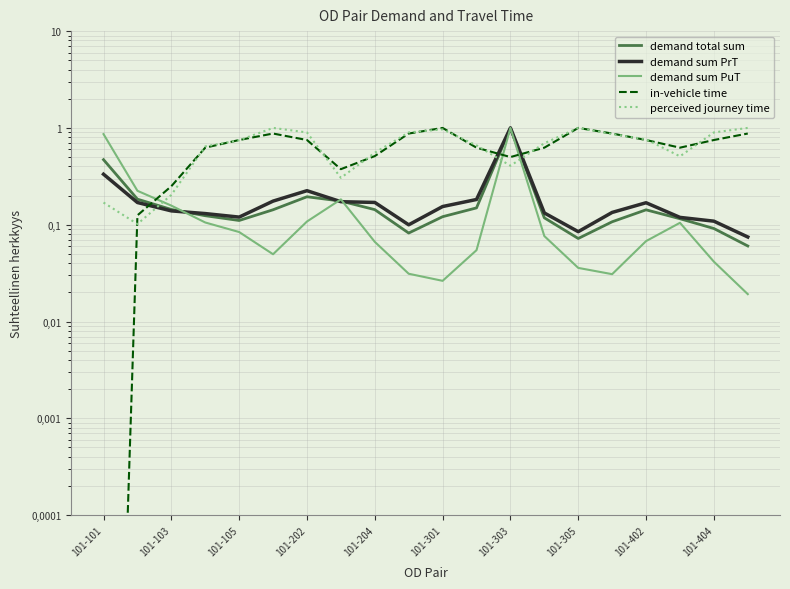

What is the total value across all series at 101-305?

2.2